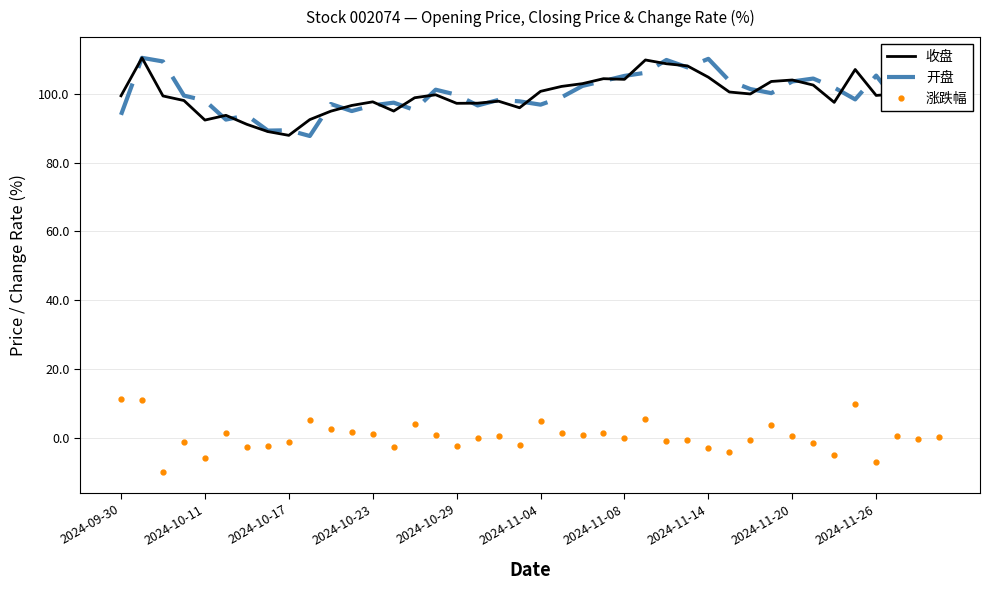

True or false: 涨跌幅 and 收盘 intersect in this chart.

False